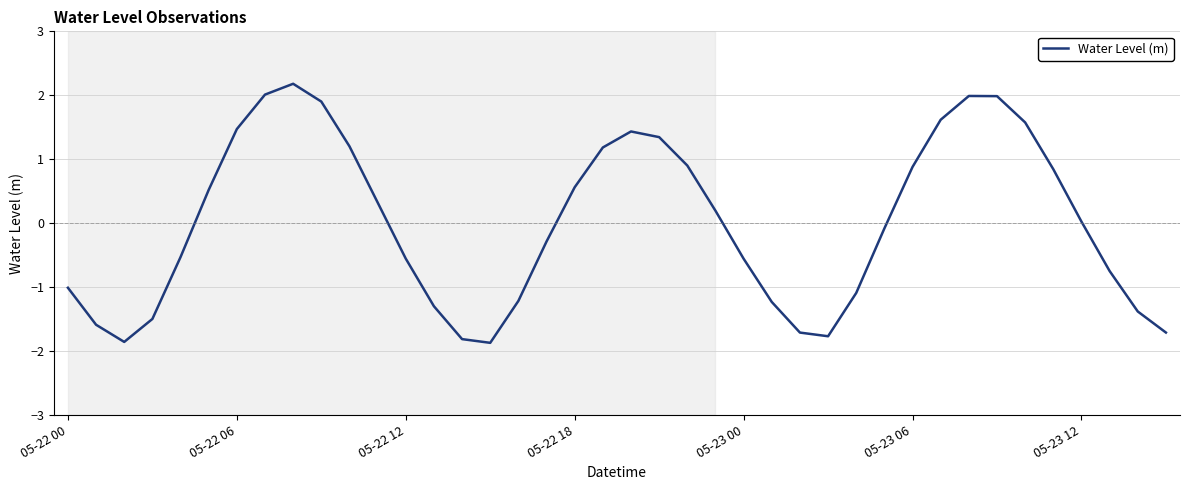

What is the maximum value shown in the chart?

2.2